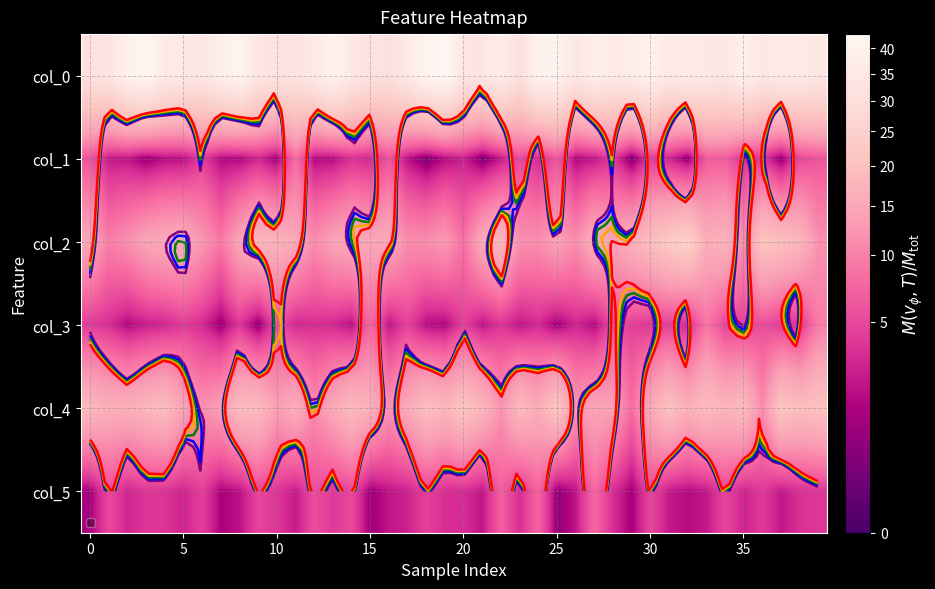

Between 36 and 11, which is larger?

36